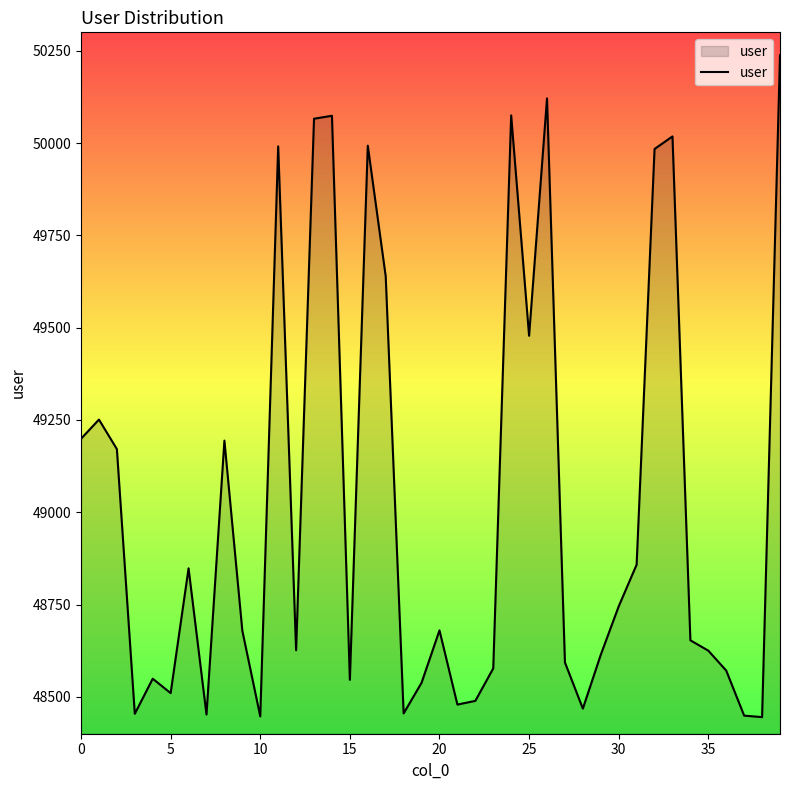

What is the difference between the maximum and minimum values?

1793